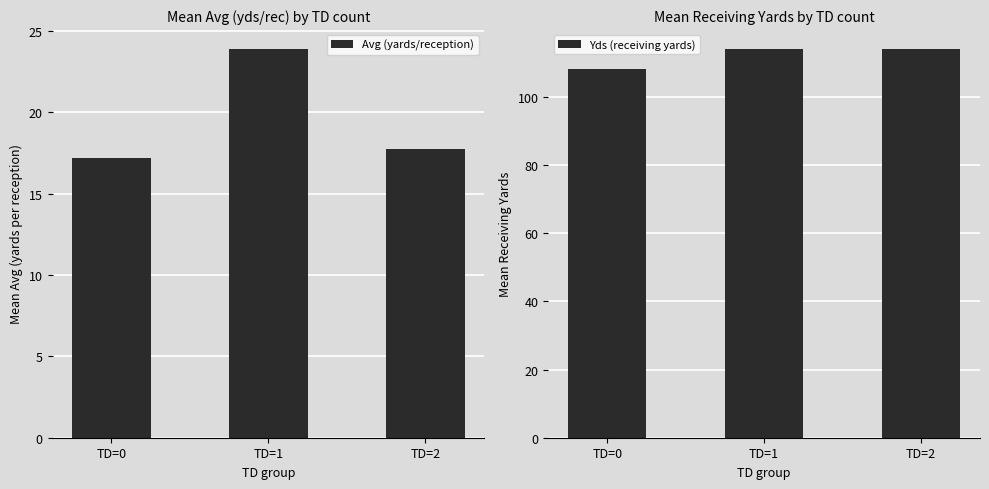

What is the approximate value of Avg (yards/reception) at TD=0?

17.2